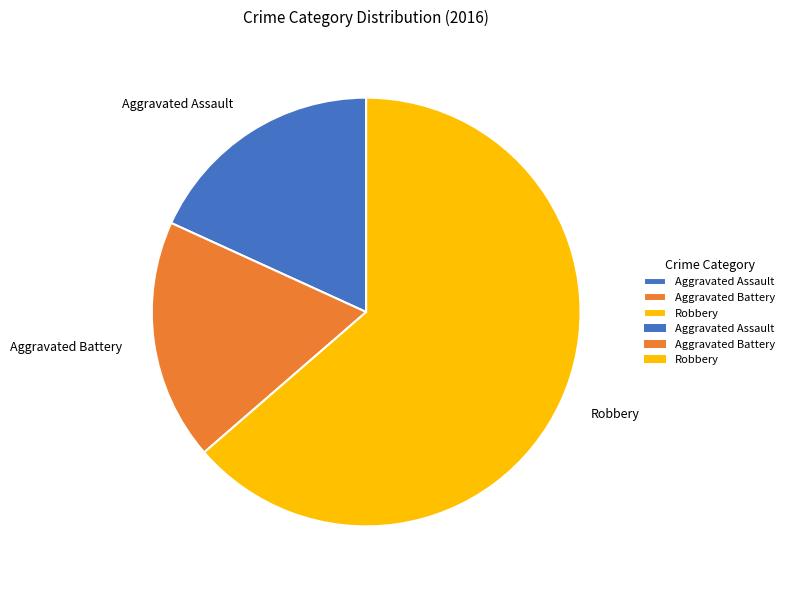

Which slice represents more than half of the pie?

Robbery